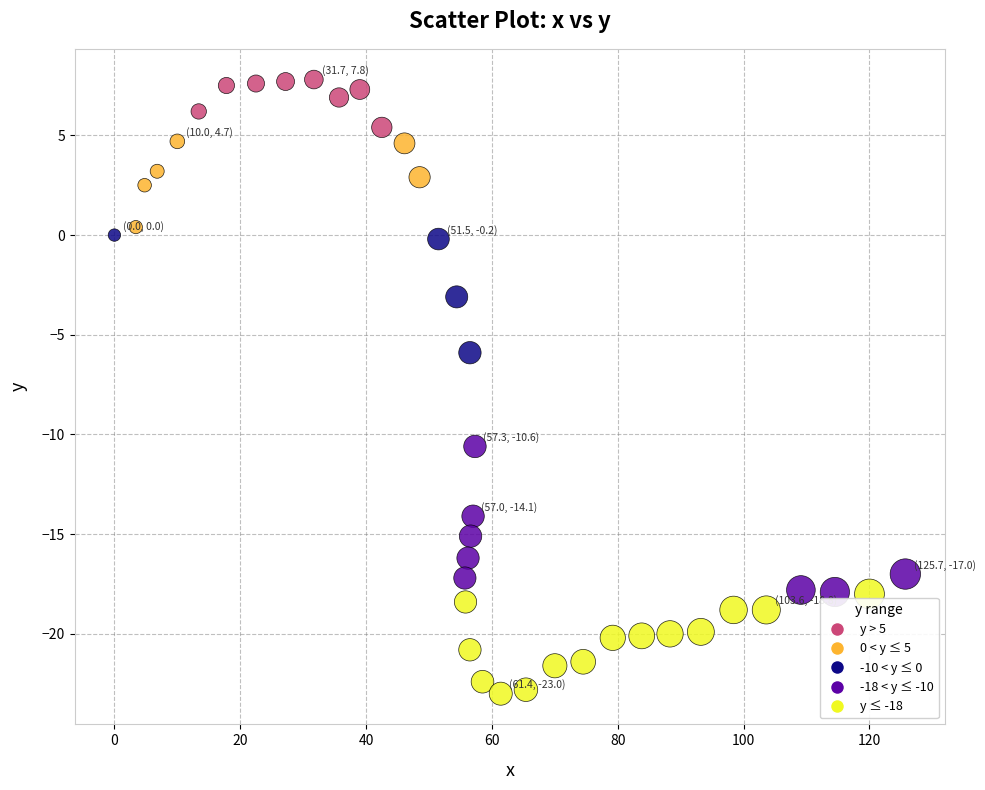

What is the range of Y values (max minus min)?

30.8